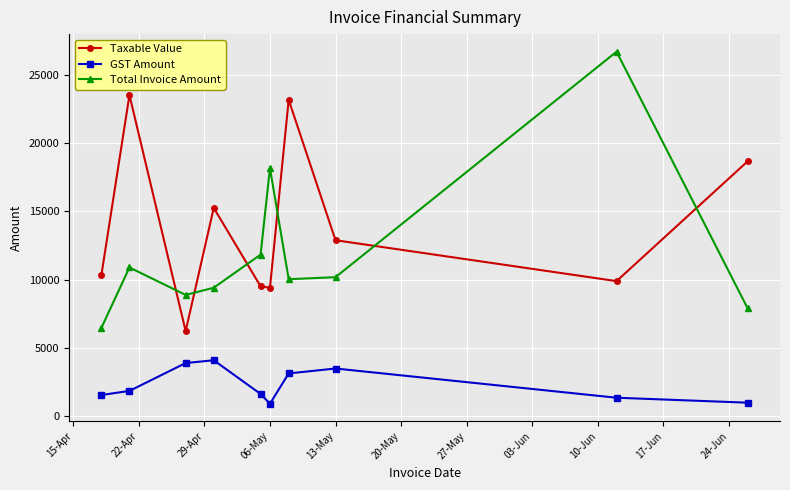

In GST Amount, how many points are lower than both neighbors (excluding endpoints)?

1